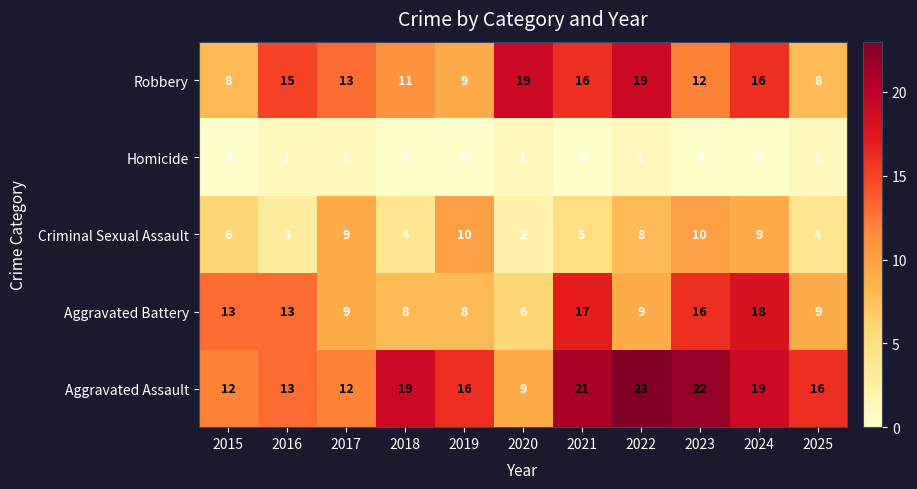

List the series in order of their peak value, highest first.

Aggravated Assault, Robbery, Aggravated Battery, Criminal Sexual Assault, Homicide